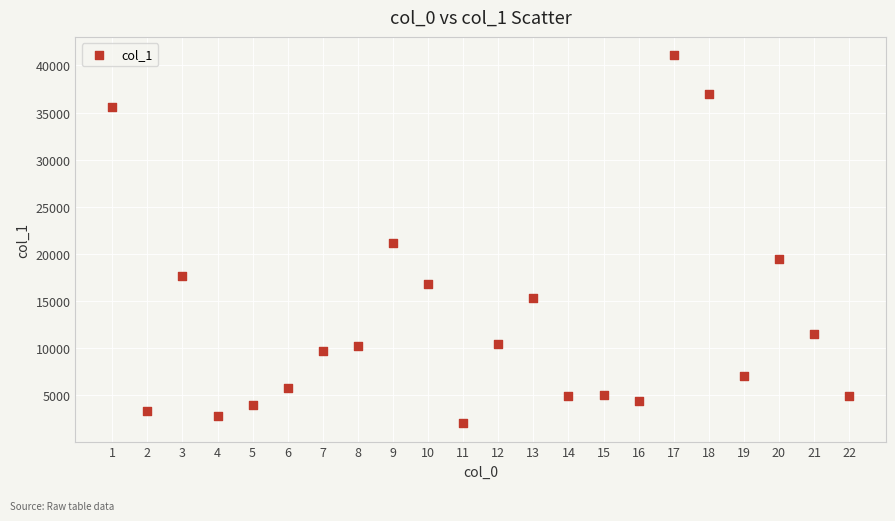

What is the range of Y values (max minus min)?

39064.8